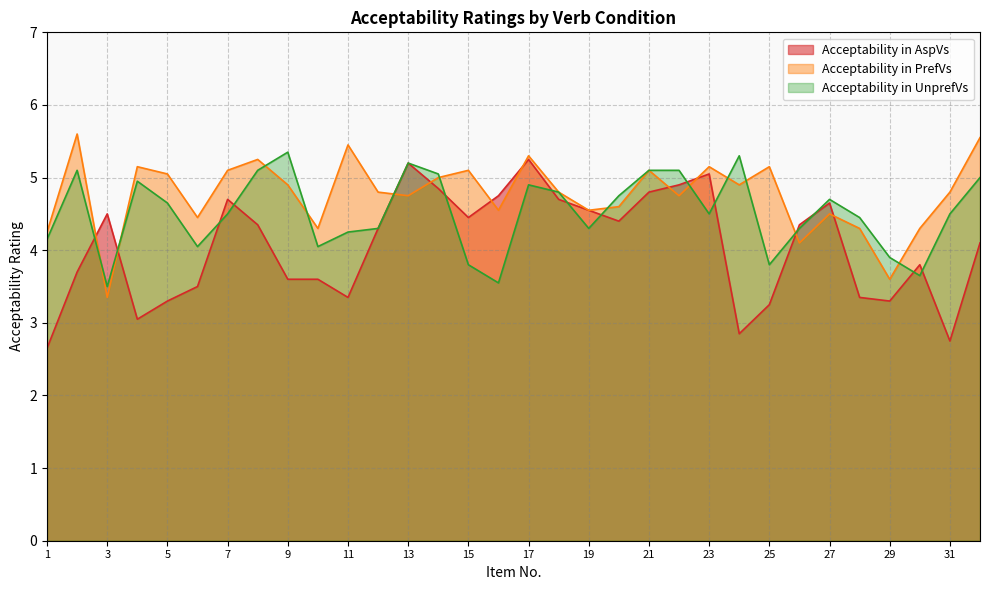

What is the value of the Acceptability in AspVs point at the 28th from the left?

3.4